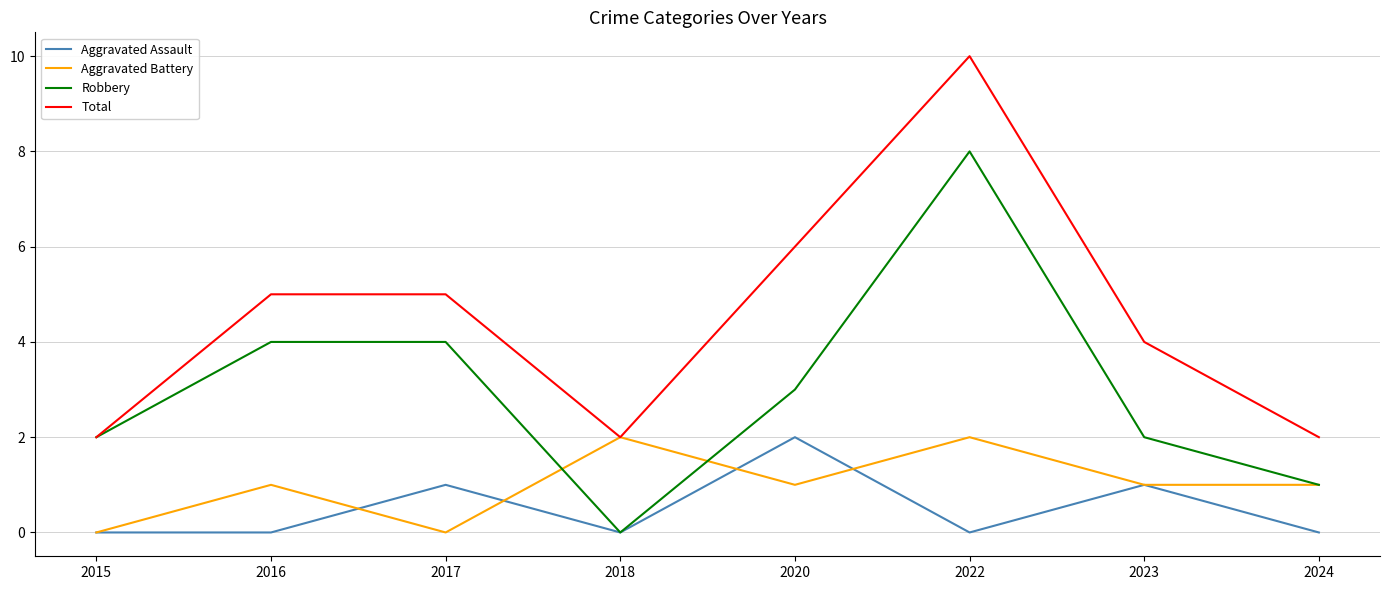

True or false: Total has a value of 8 at 2016.

False